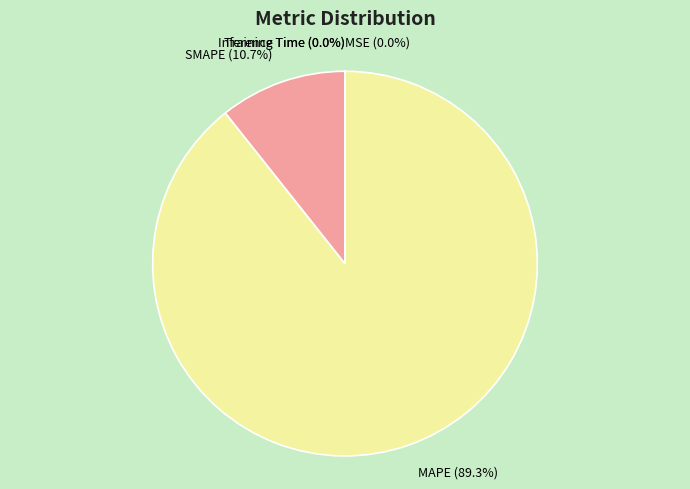

What is the largest slice in the pie chart?

MAPE